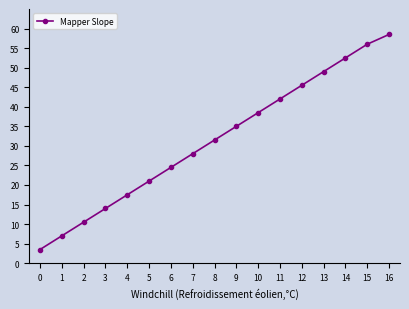

List the labels in order of value, smallest first.

0, 1, 2, 3, 4, 5, 6, 7, 8, 9, 10, 11, 12, 13, 14, 15, 16